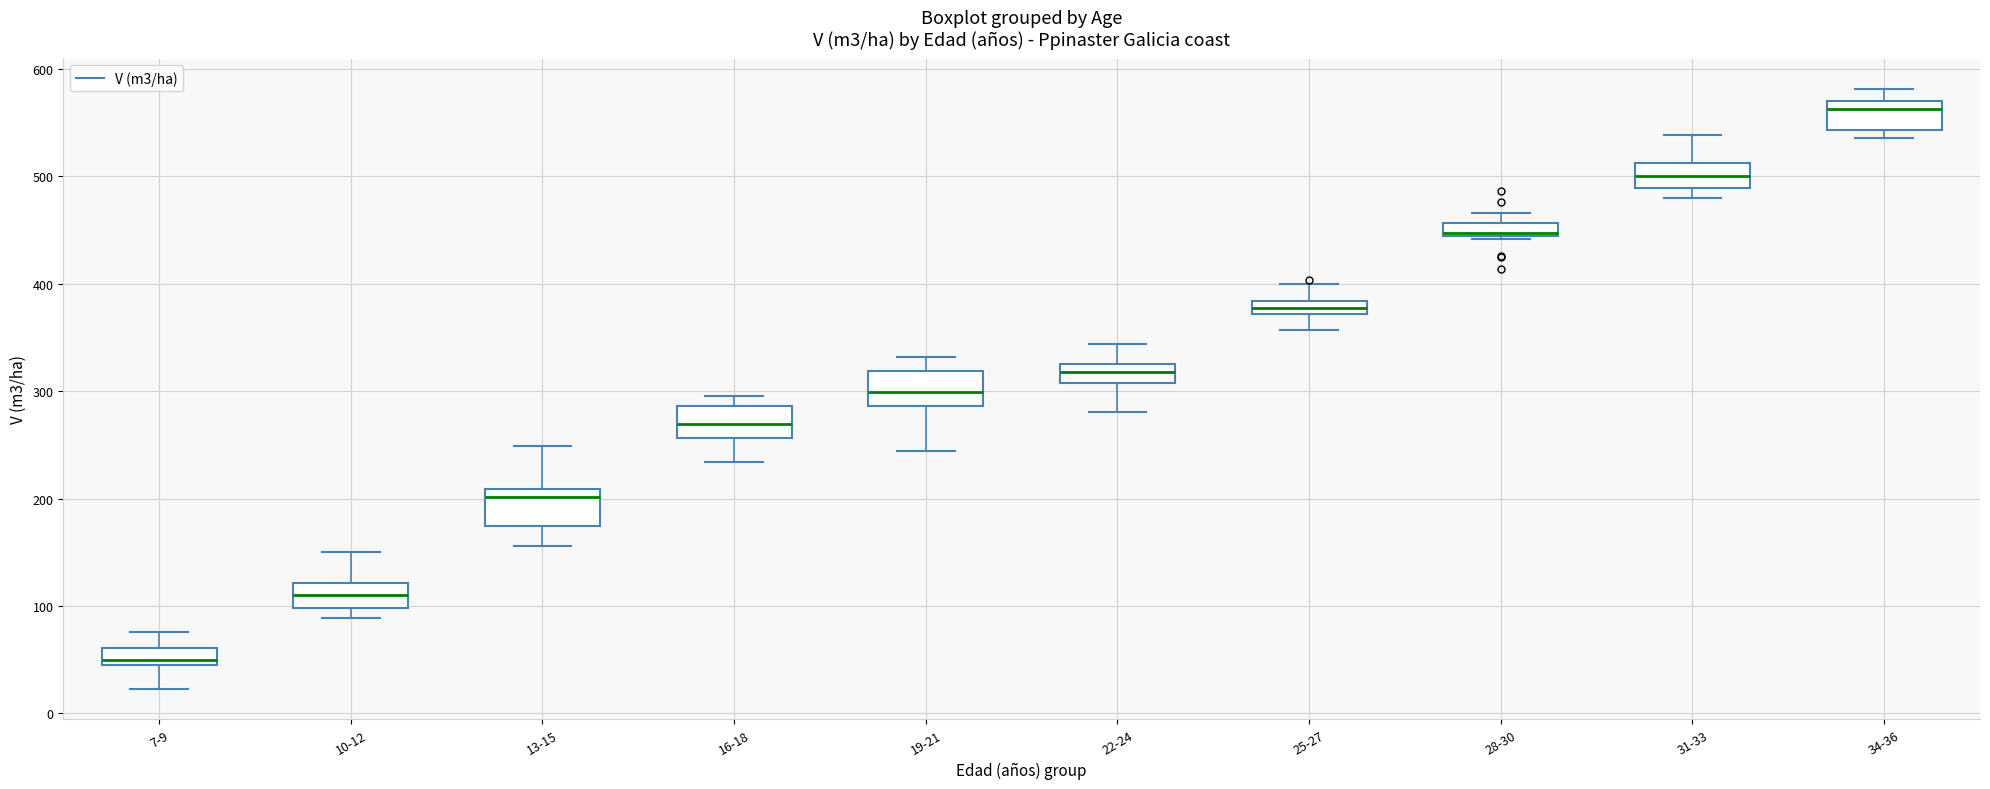

Where does the upper whisker of the box for 31-33 end on the y-axis? The values are not printed on the chart, so give them approximately, as read against the axis.

540